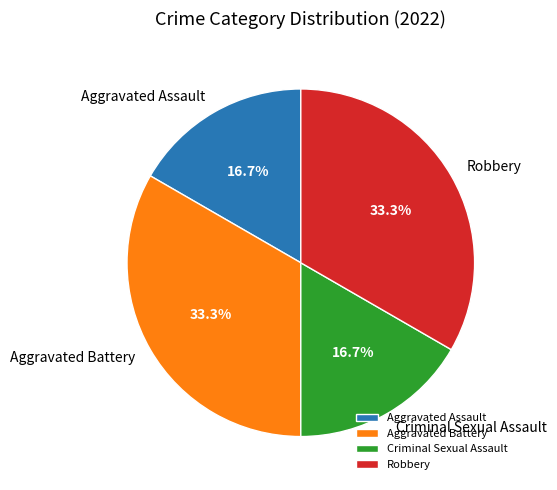

The Aggravated Assault slice represents 10% of the pie. True or false?

False